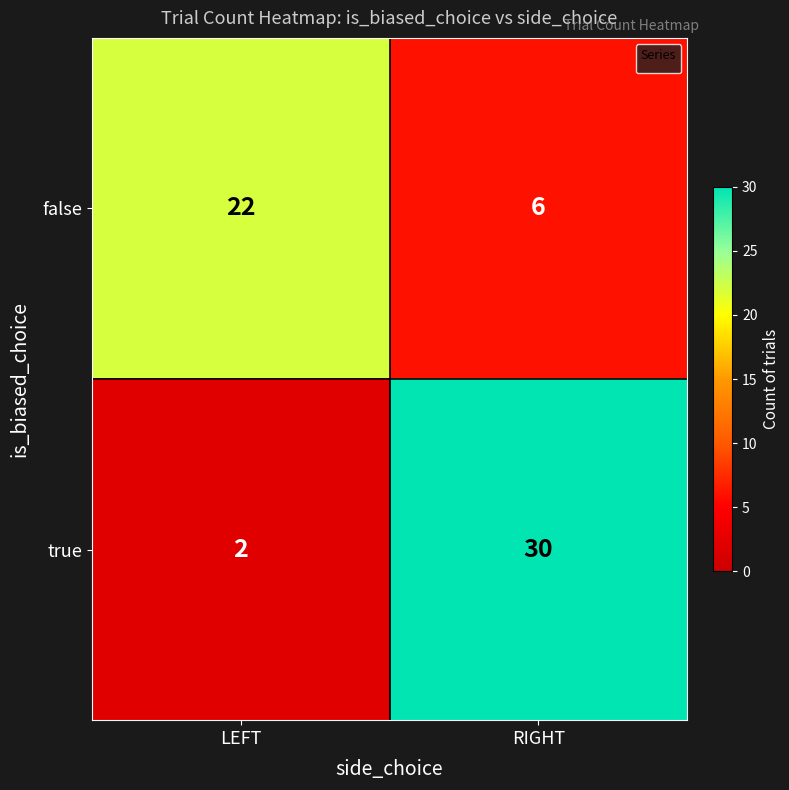

What is the total value across all series at RIGHT?

36